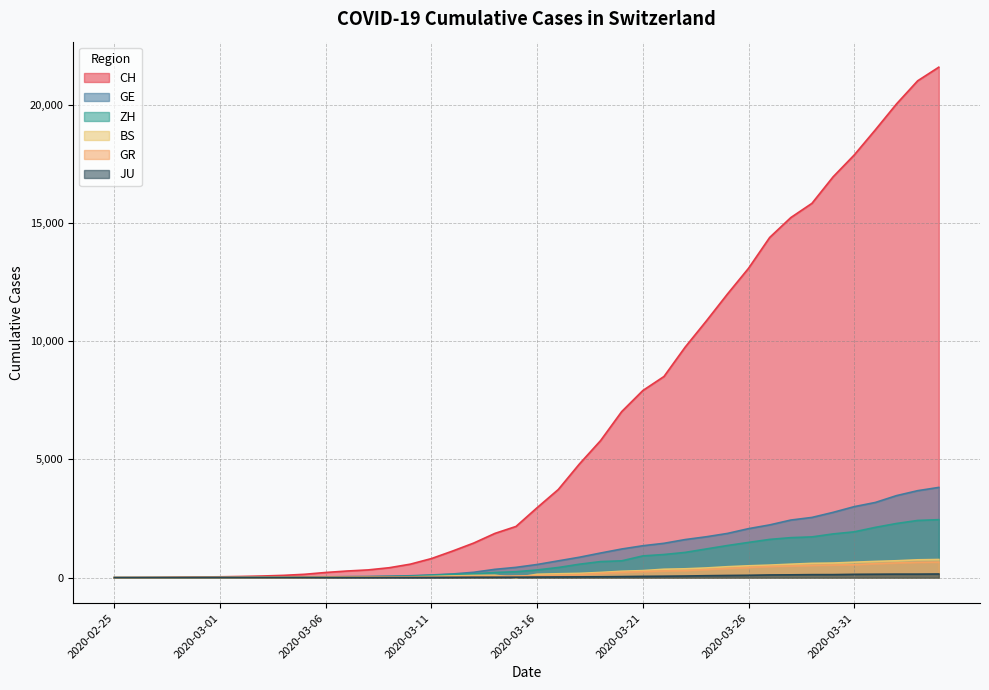

Which category has the lowest value across all series?

2020-02-25